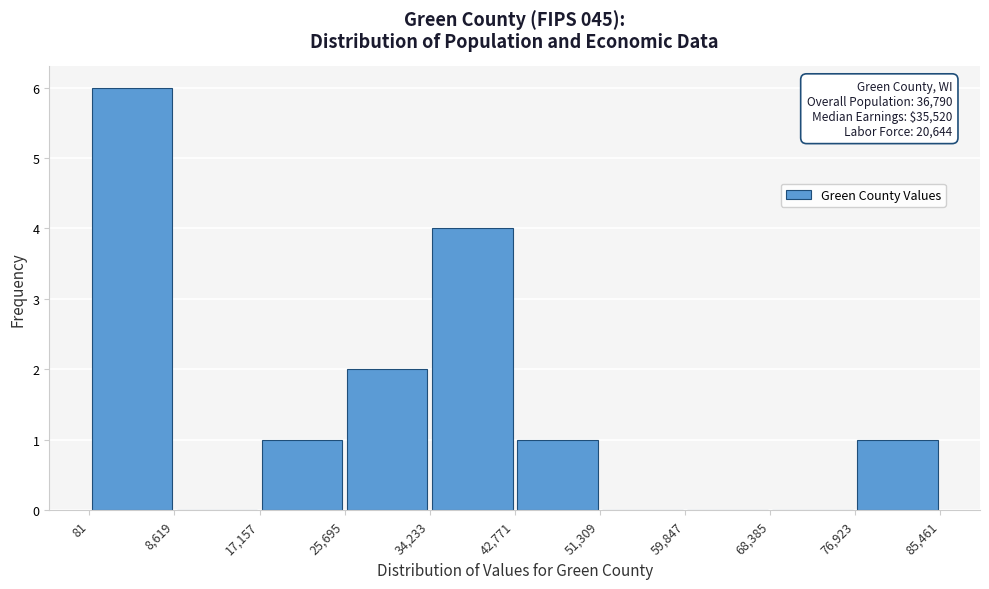

Which range on the x-axis has the tallest bar?

81 to 8,619